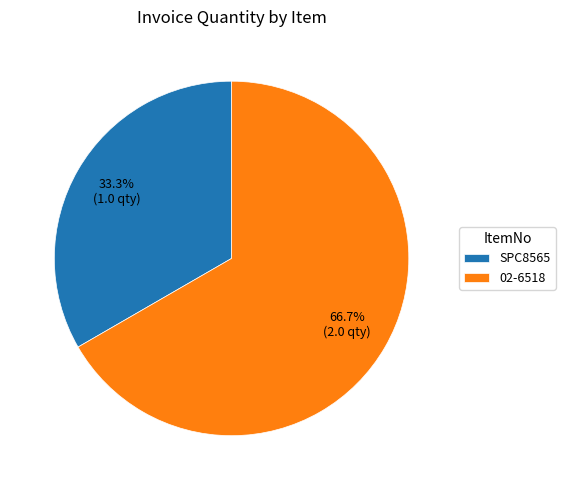

Which has a higher value, SPC8565 or 02-6518?

02-6518